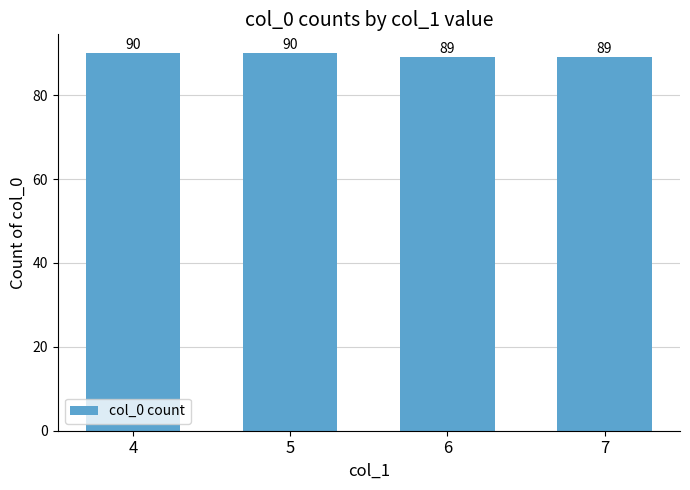

What is the minimum value shown in the chart?

89